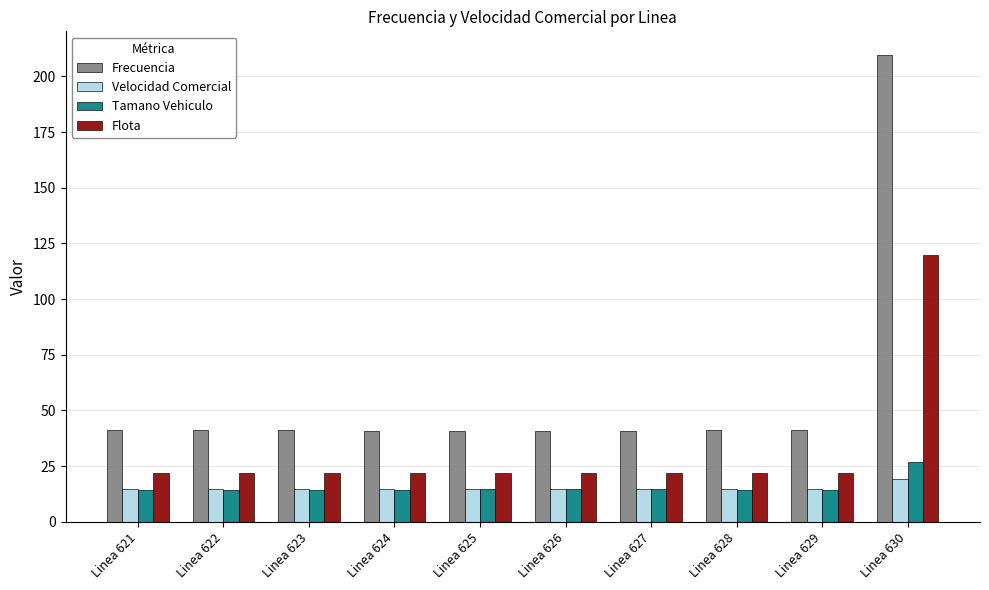

Which series has the largest total across all categories?

Frecuencia